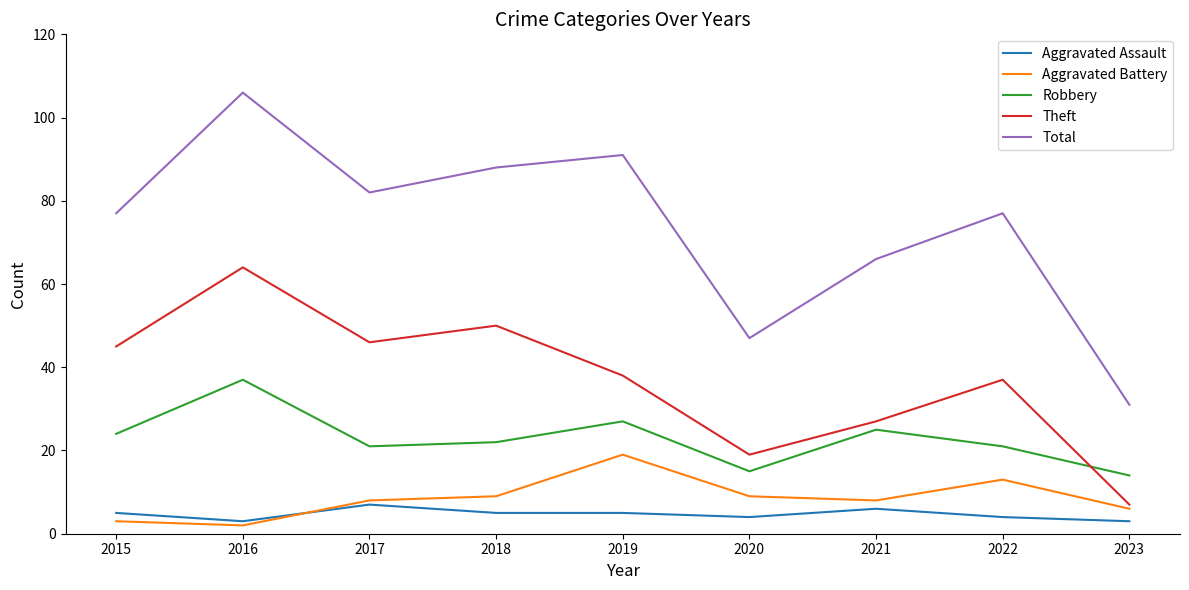

Which category has the lowest value in the Theft series?

2023